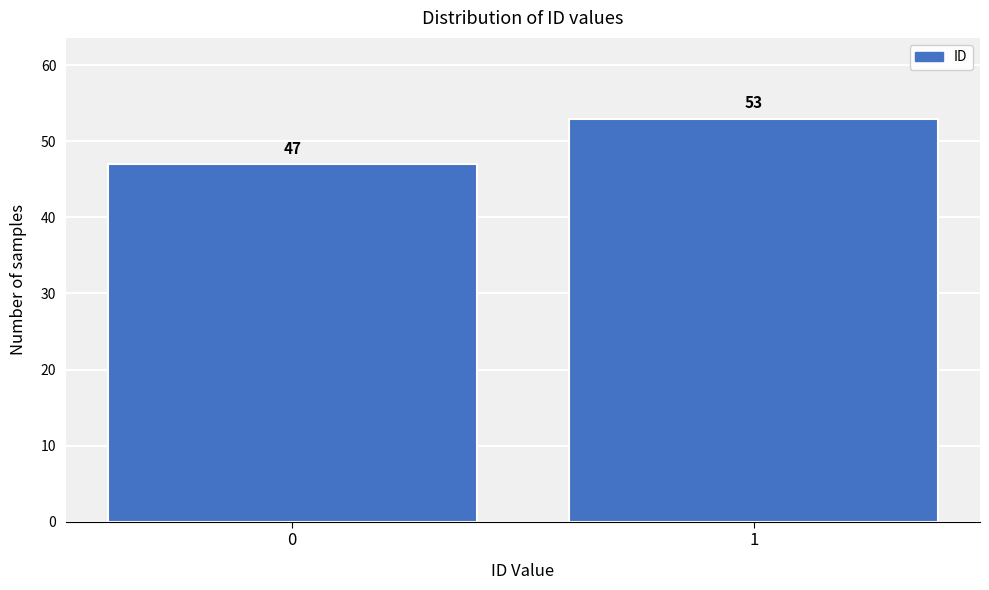

Reading left to right, transcribe all the data shown in this chart.

0=47	1=53